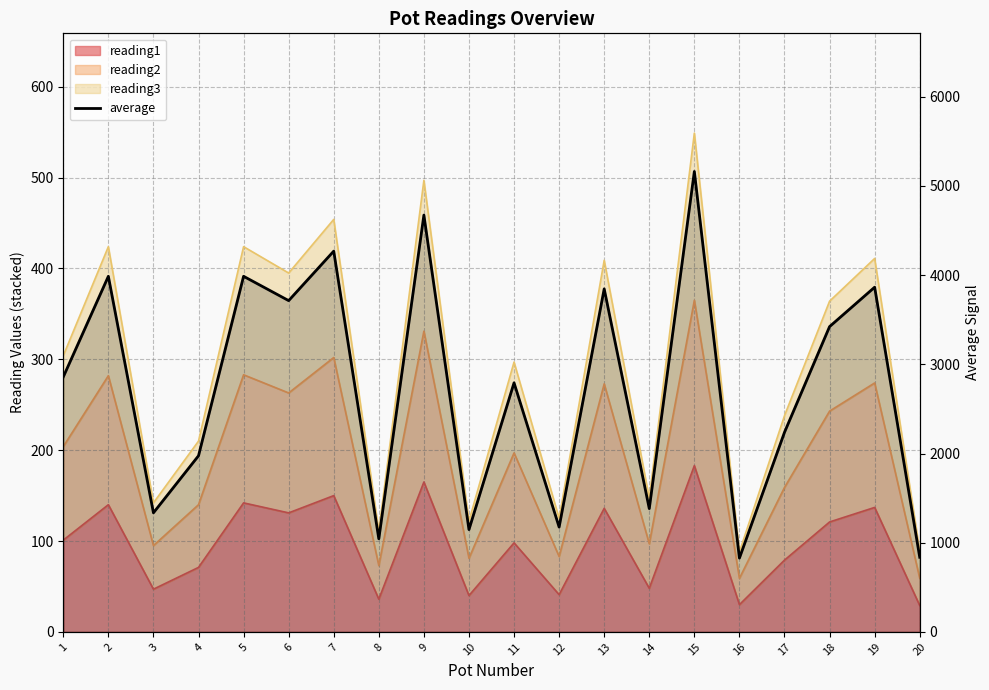

Approximately how many times larger is the value at 11 compared to 13?

0.7